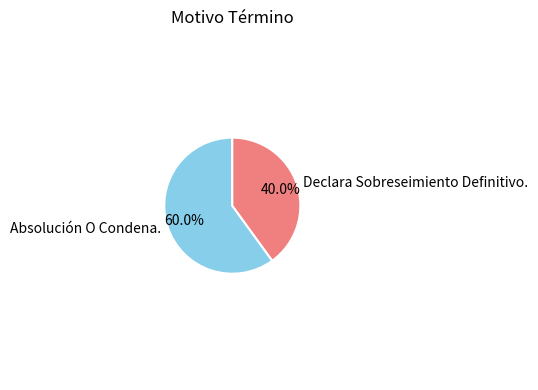

The Absolución O Condena. slice represents 70% of the pie. True or false?

False